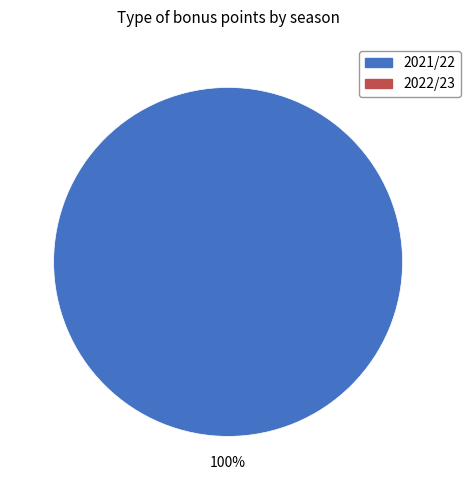

Does any single category account for the majority?

Yes